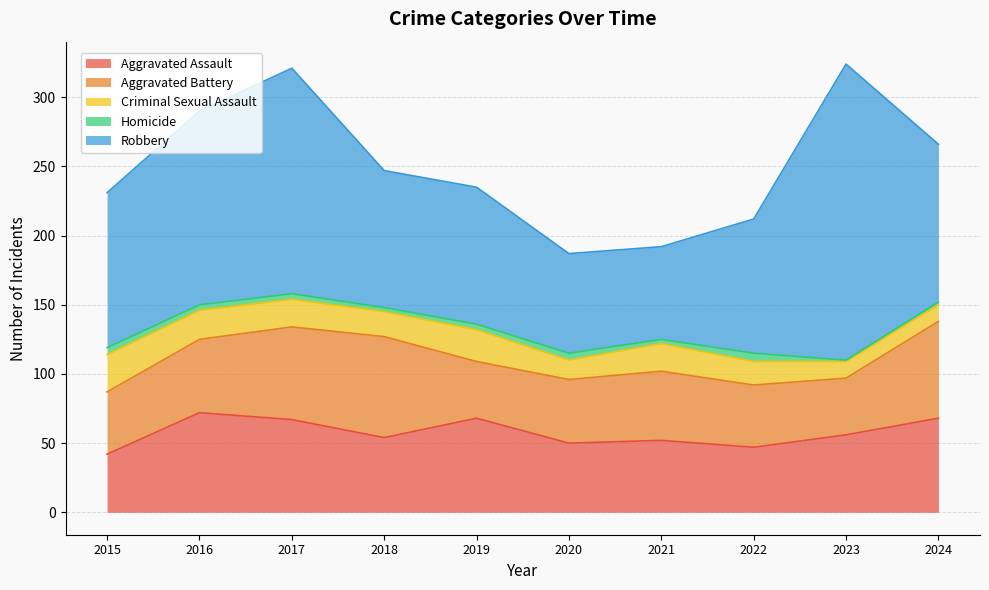

True or false: Robbery has more than 0 interior local peaks.

True